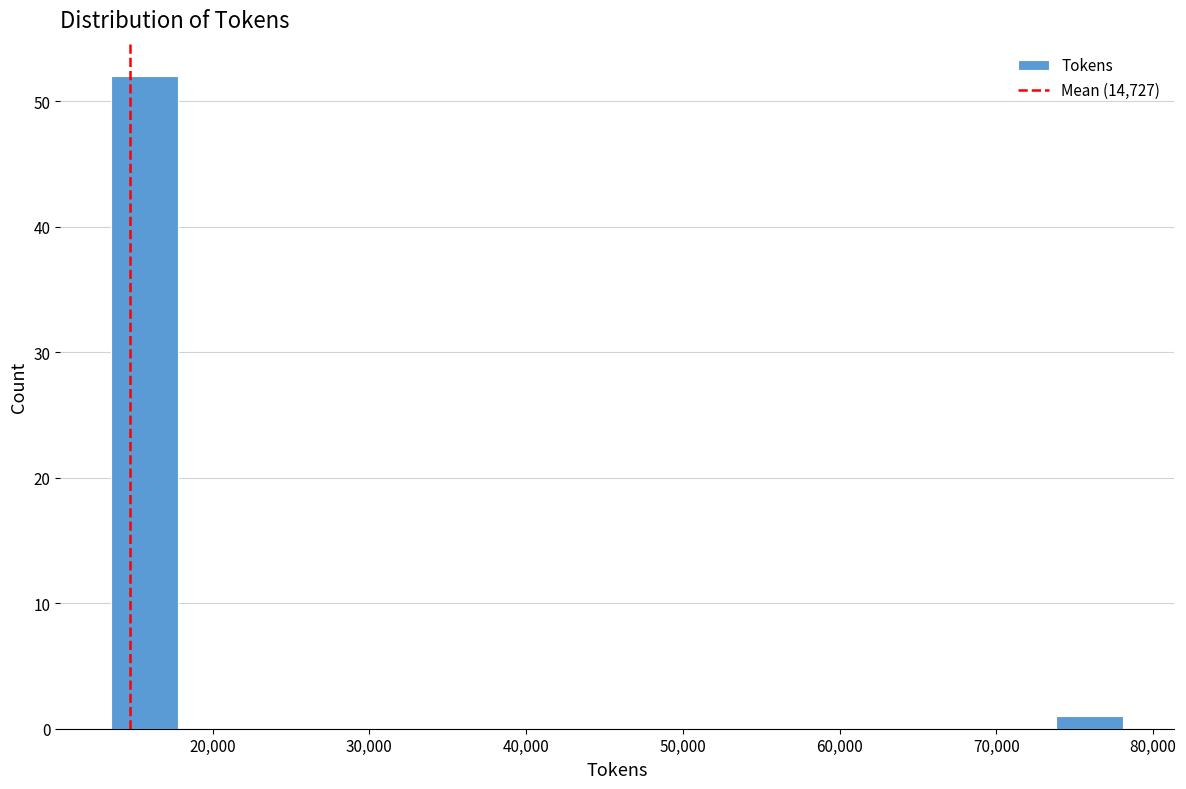

Reading left to right, transcribe this chart: for each bar, give the range it covers on the x-axis and its height. Neither the bar edges nor the heights are printed on the chart, so give them approximately, as read against the axes.

14000 to 18000: 52
18000 to 22000: 0
22000 to 26000: 0
26000 to 31000: 0
31000 to 35000: 0
35000 to 39000: 0
39000 to 44000: 0
44000 to 48000: 0
48000 to 52000: 0
52000 to 57000: 0
57000 to 61000: 0
61000 to 65000: 0
65000 to 69000: 0
69000 to 74000: 0
74000 to 78000: 1